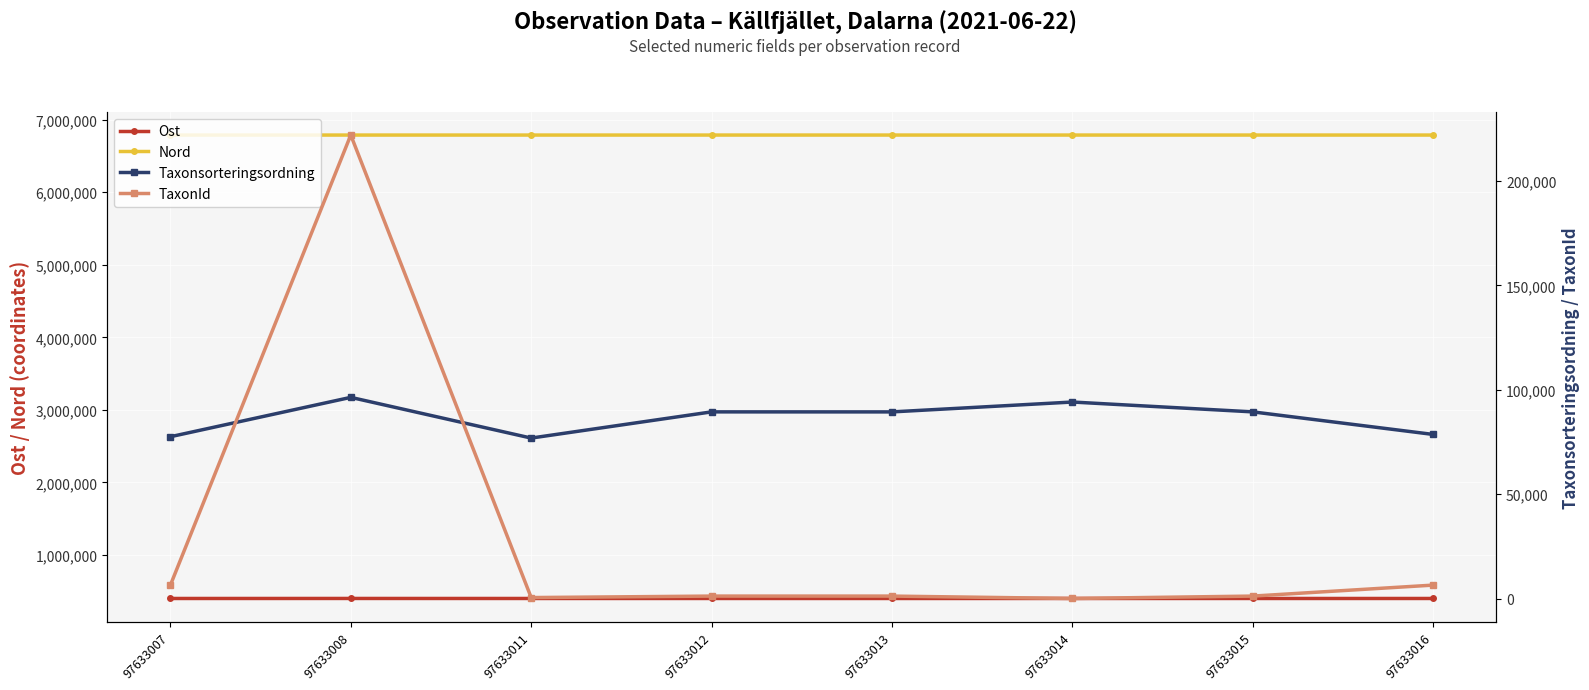

Which series ends up on top after the final intersection of TaxonId and Taxonsorteringsordning?

Taxonsorteringsordning